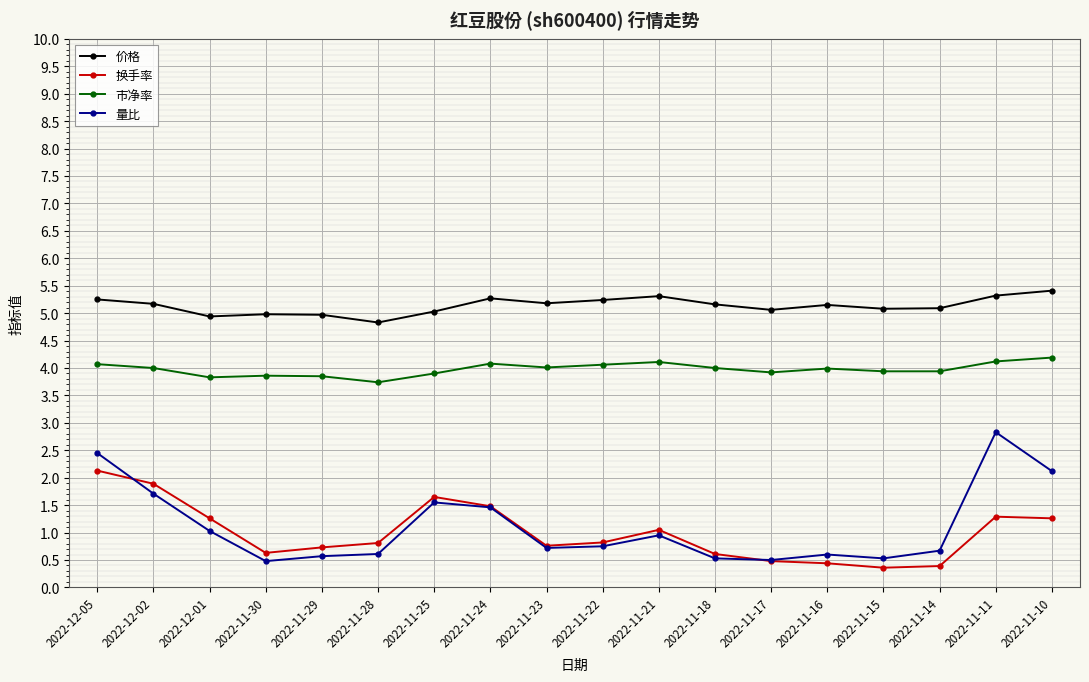

What is the minimum value for 换手率?

0.4